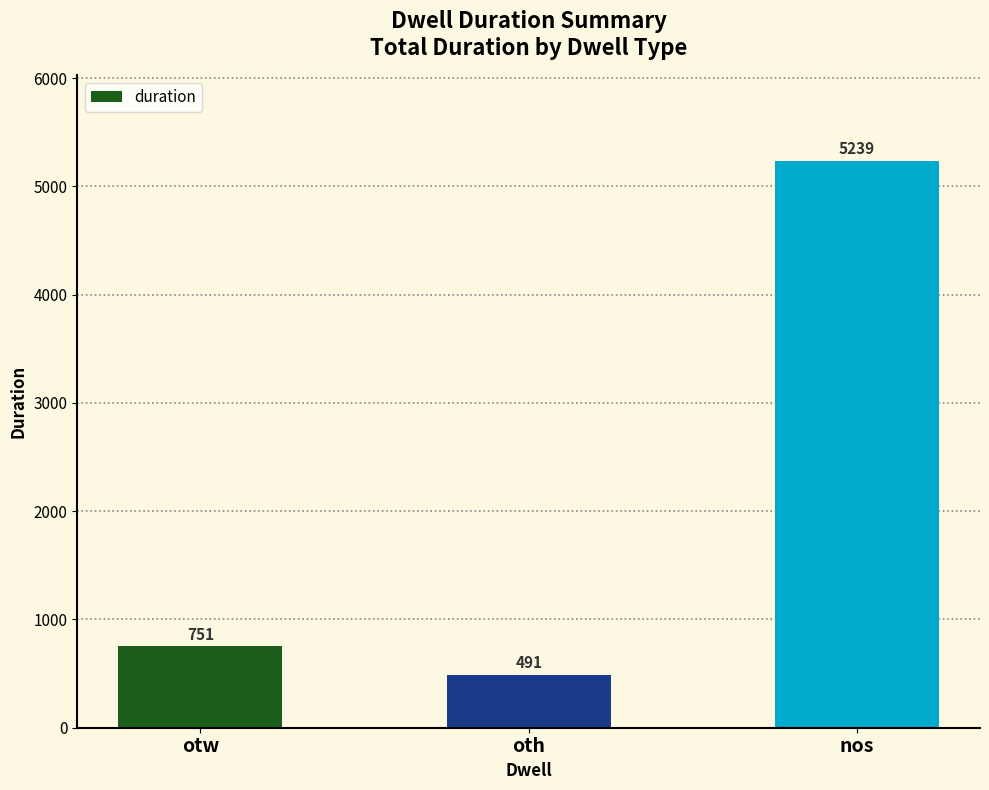

At which label is the value closest to 2865?

otw